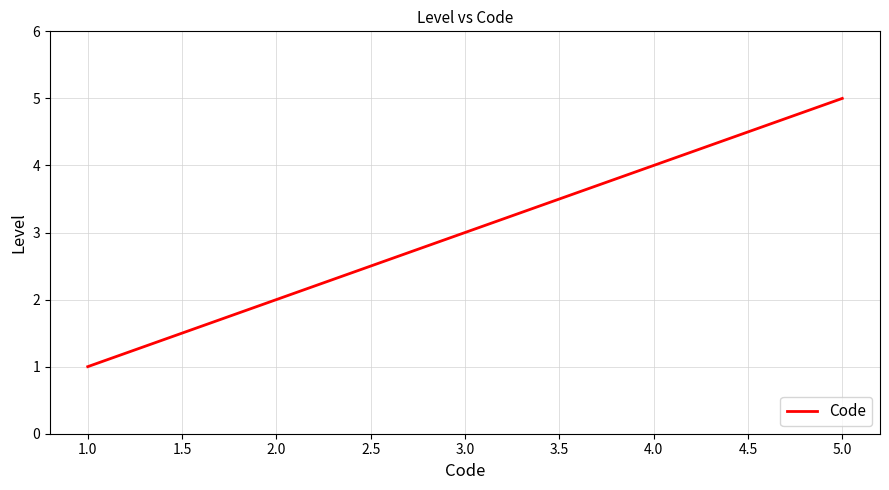

What position from the left is 1.0?

1